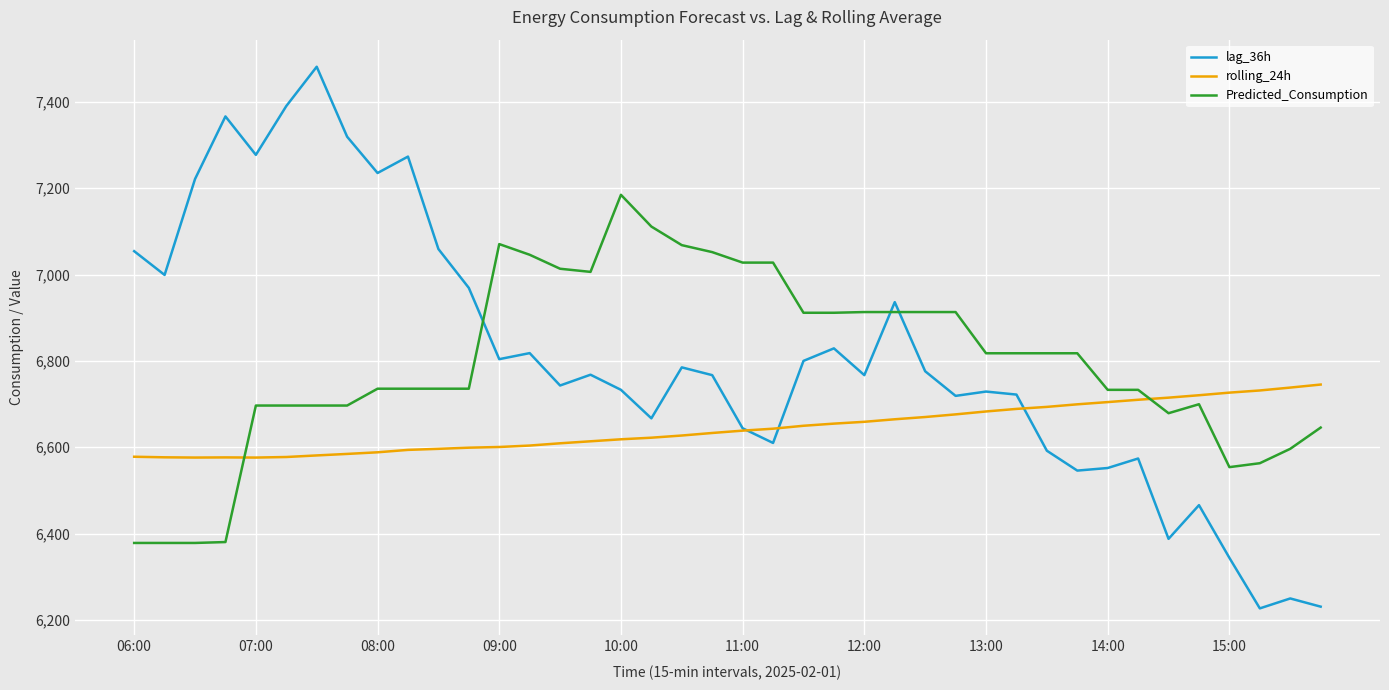

What is the highest value of the lag_36h series?

7481.0